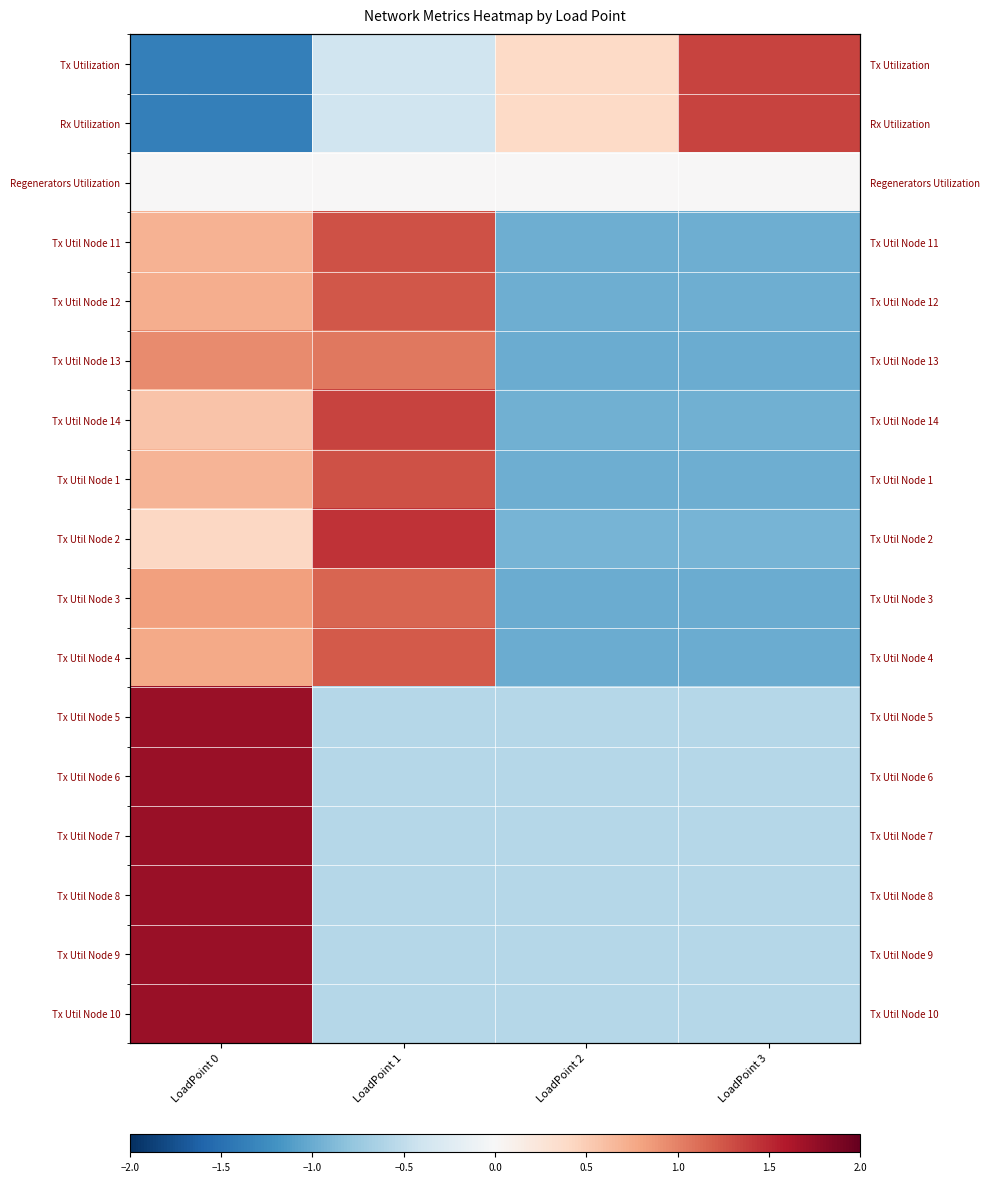

List the labels in order of Tx Util Node 12 value, largest first.

LoadPoint 1, LoadPoint 0, LoadPoint 2, LoadPoint 3